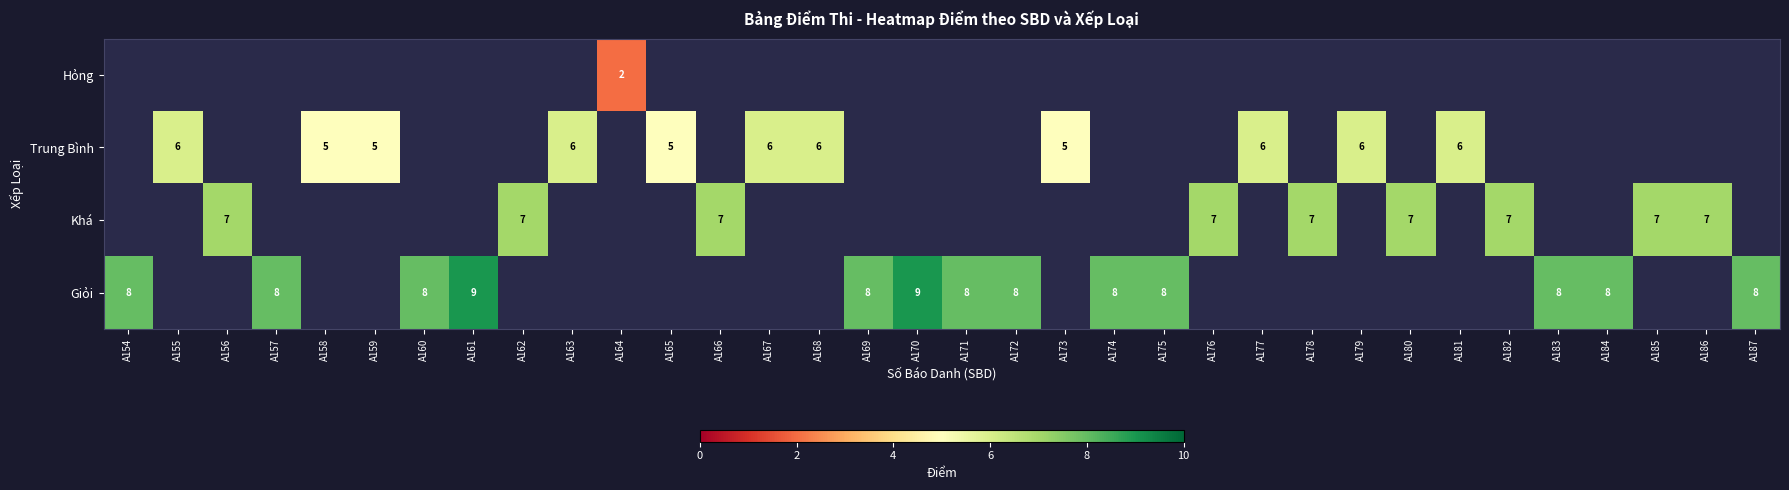

What is the sum of the Giỏi values at A157 and A169?

16